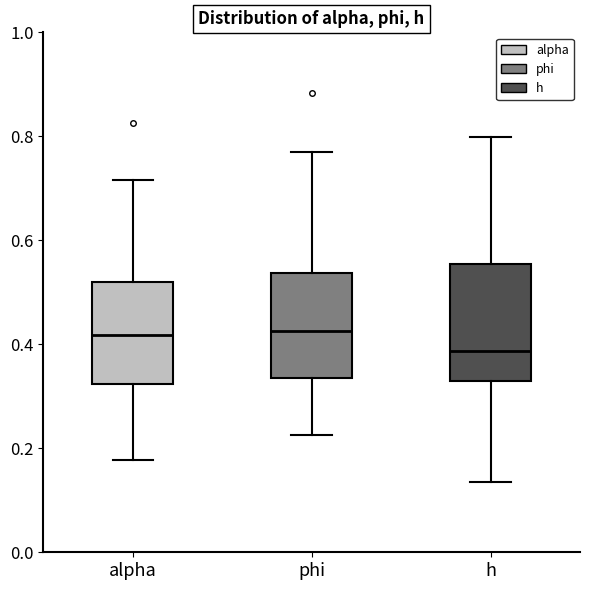

Comparing the boxes themselves (not the whiskers), which one is the tallest?

h